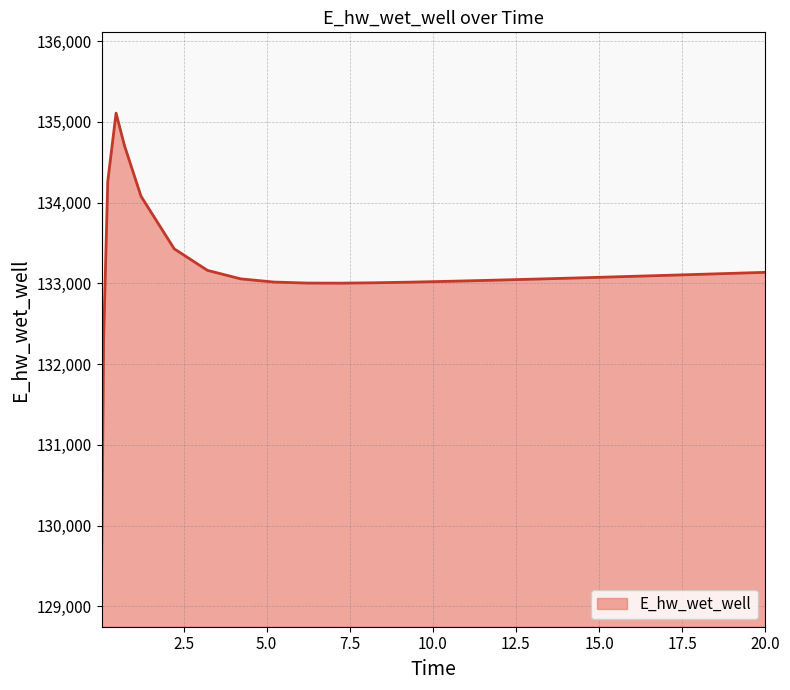

What is the sum of all values?

3461364.5